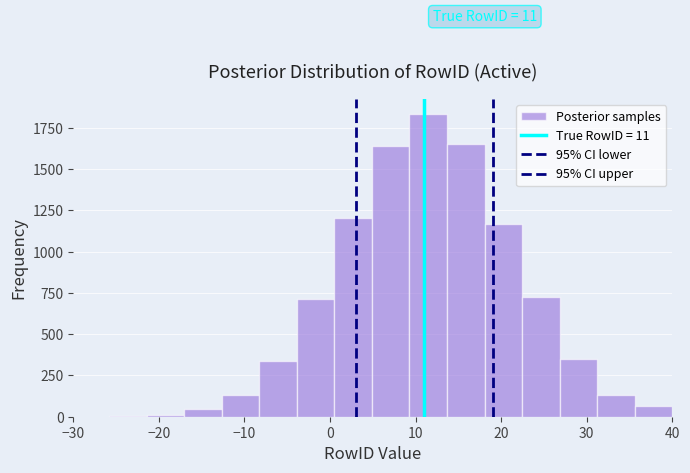

Over which range of the x-axis is the bar tallest?

9 to 14